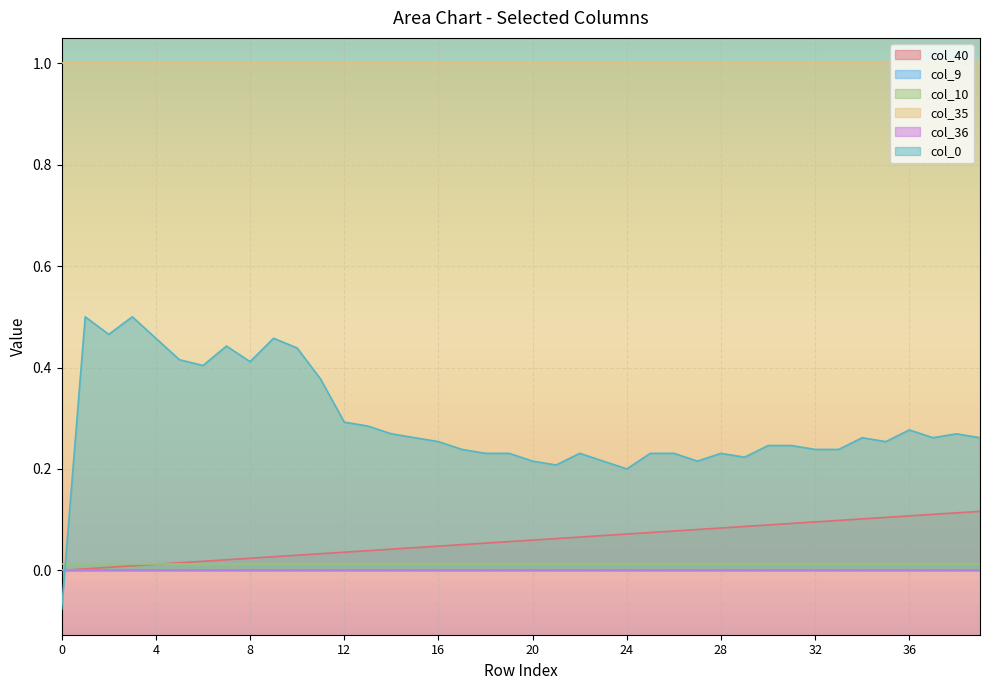

Is the value of col_0 at 17 greater than the value of col_10 at 28?

Yes